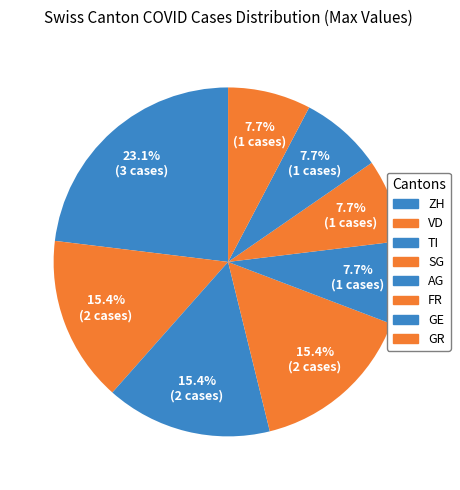

How much of the chart is everything except GR?

92.3%